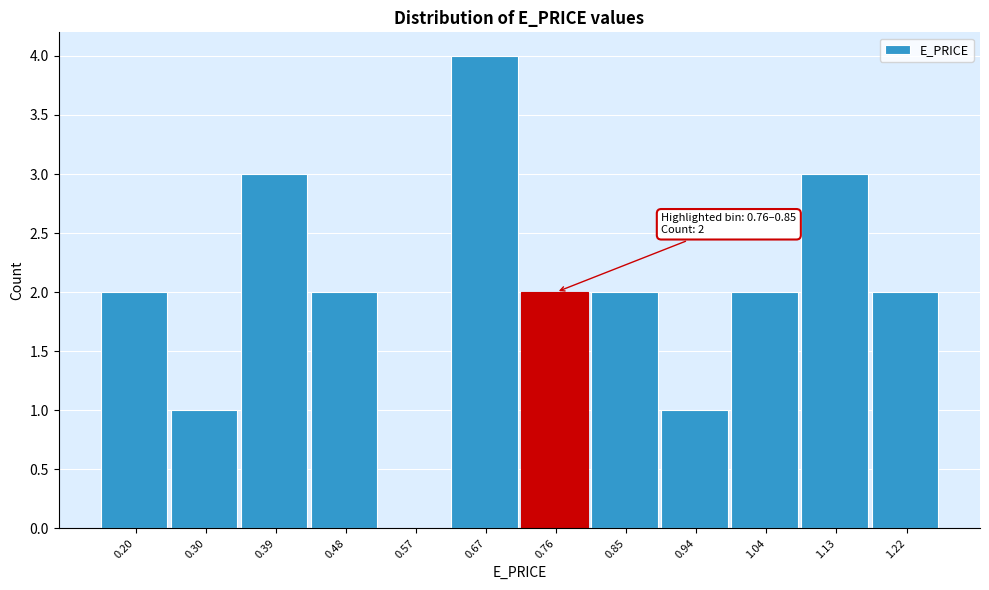

Reading left to right, extract all data points from this chart.

0.20=2	0.30=1	0.39=3	0.48=2	0.57=0	0.67=4	0.76=2	0.85=2	0.94=1	1.04=2	1.13=3	1.22=2